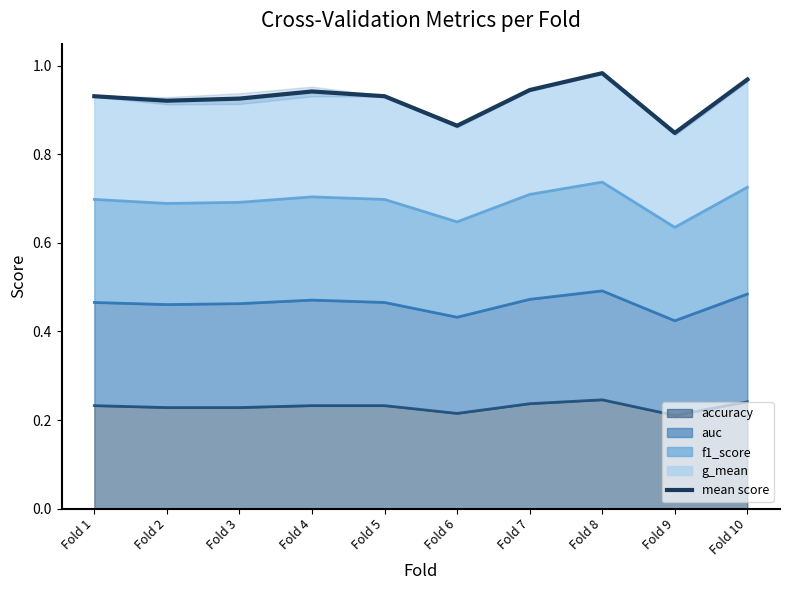

How many points are higher than both their immediate neighbors (excluding endpoints)?

2